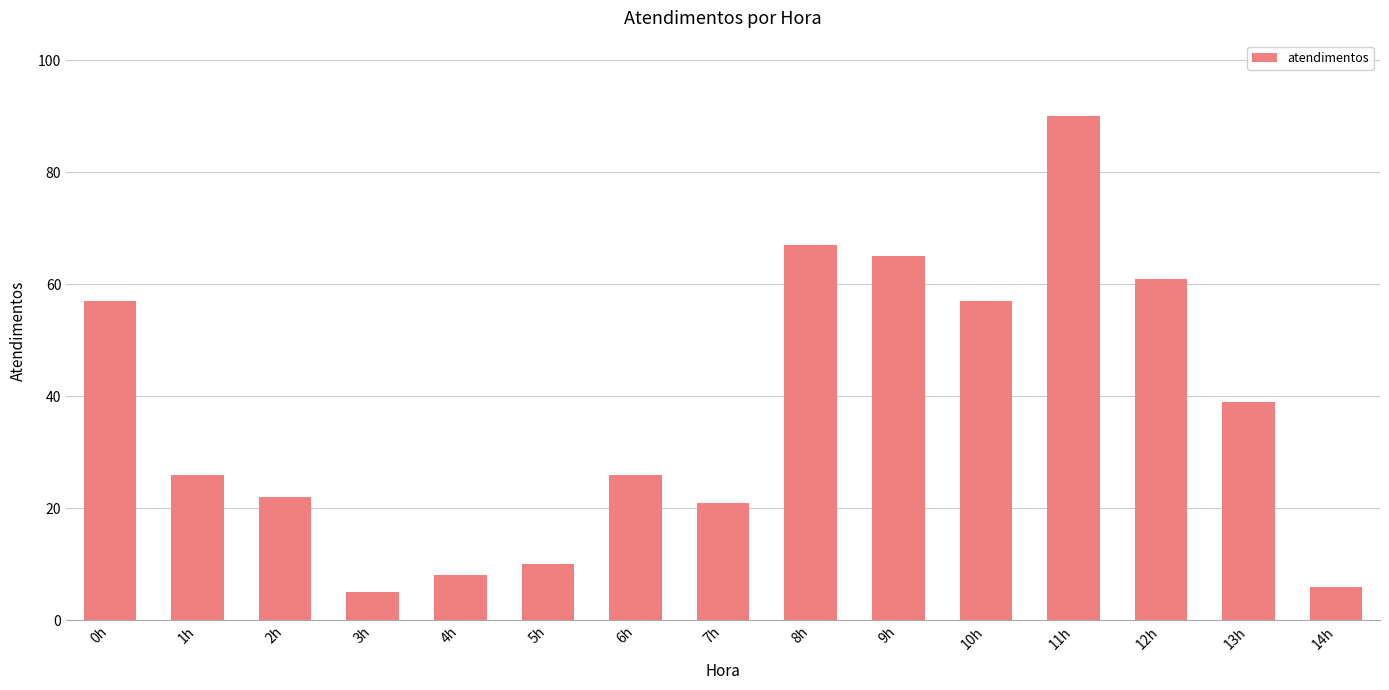

Between 4h and 6h, which is larger?

6h